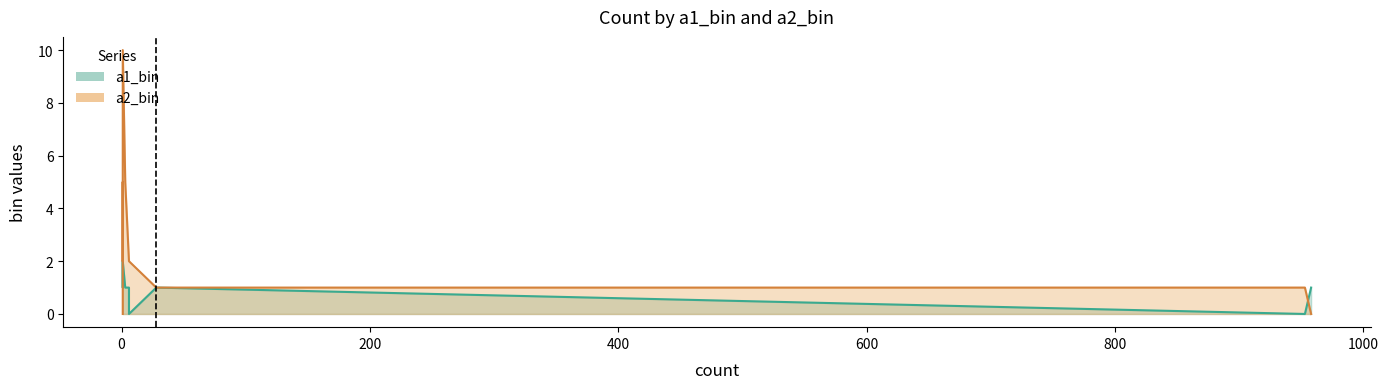

What is the sum of all a2_bin values?

31